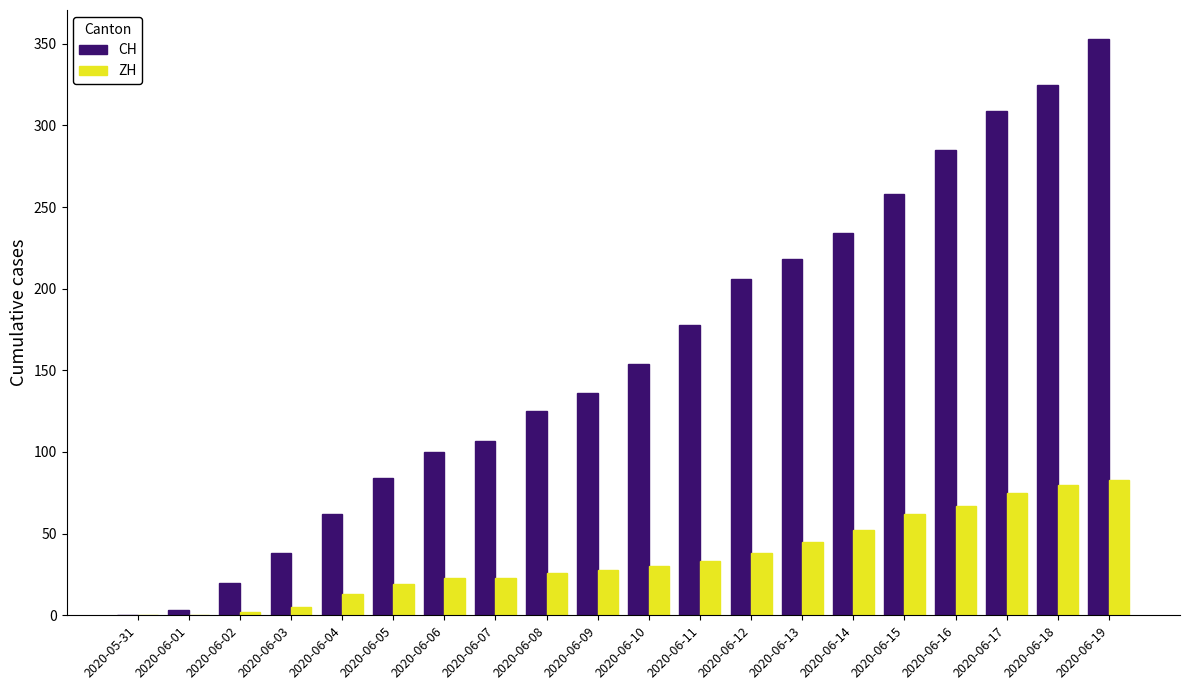

Reading left to right, what are all the values shown in this chart?

CH: 2020-05-31=0	2020-06-01=3	2020-06-02=20	2020-06-03=38	2020-06-04=62	2020-06-05=84	2020-06-06=100	2020-06-07=107	2020-06-08=125	2020-06-09=136	2020-06-10=154	2020-06-11=178	2020-06-12=206	2020-06-13=218	2020-06-14=234	2020-06-15=258	2020-06-16=285	2020-06-17=309	2020-06-18=325	2020-06-19=353
ZH: 2020-05-31=0	2020-06-01=0	2020-06-02=2	2020-06-03=5	2020-06-04=13	2020-06-05=19	2020-06-06=23	2020-06-07=23	2020-06-08=26	2020-06-09=28	2020-06-10=30	2020-06-11=33	2020-06-12=38	2020-06-13=45	2020-06-14=52	2020-06-15=62	2020-06-16=67	2020-06-17=75	2020-06-18=80	2020-06-19=83